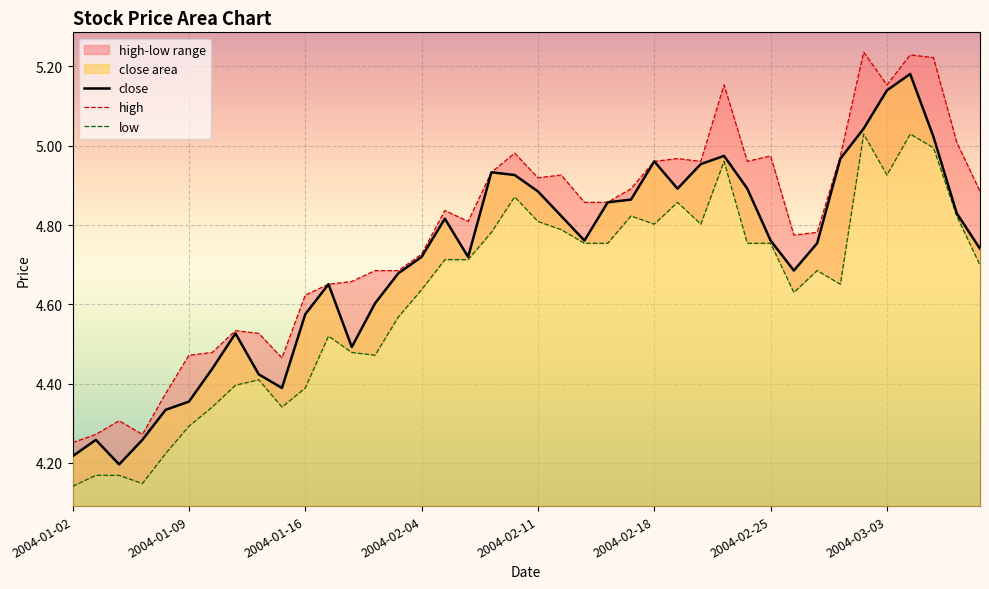

What is the value of the high point at the 21st from the left?

4.9